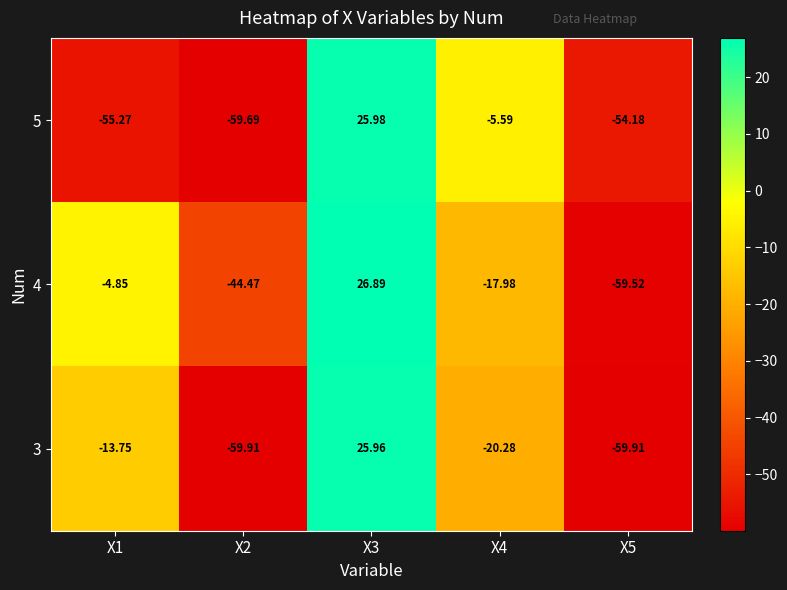

Is the value of 5 at X5 greater than the value of 3 at X5?

Yes